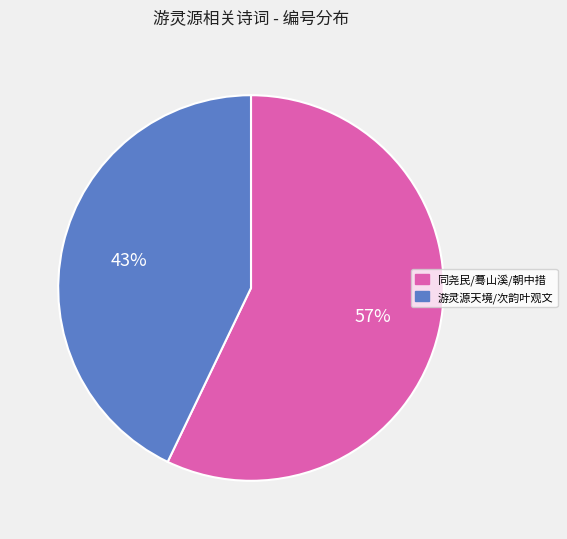

To the nearest percent, what is the difference between the largest and smallest slice percentages?

14%